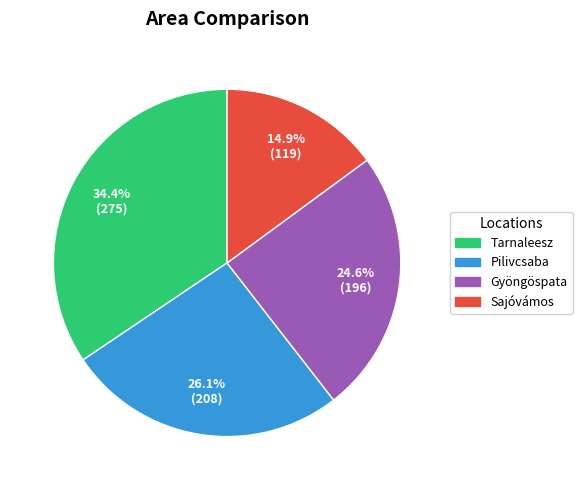

What is the largest slice in the pie chart?

Tarnaleesz